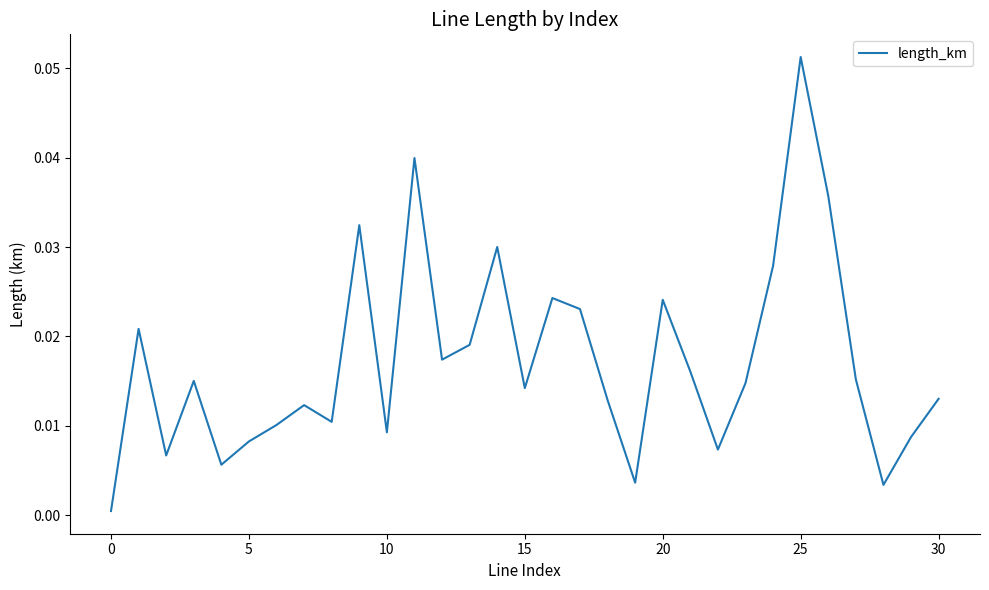

Does the chart display data point markers on the line(s)?

No